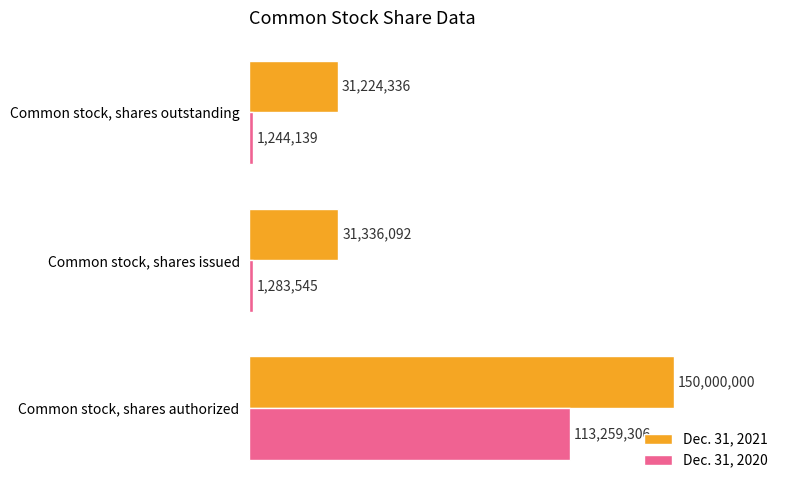

At which label is Dec. 31, 2020 closest to 57251722?

Common stock, shares issued